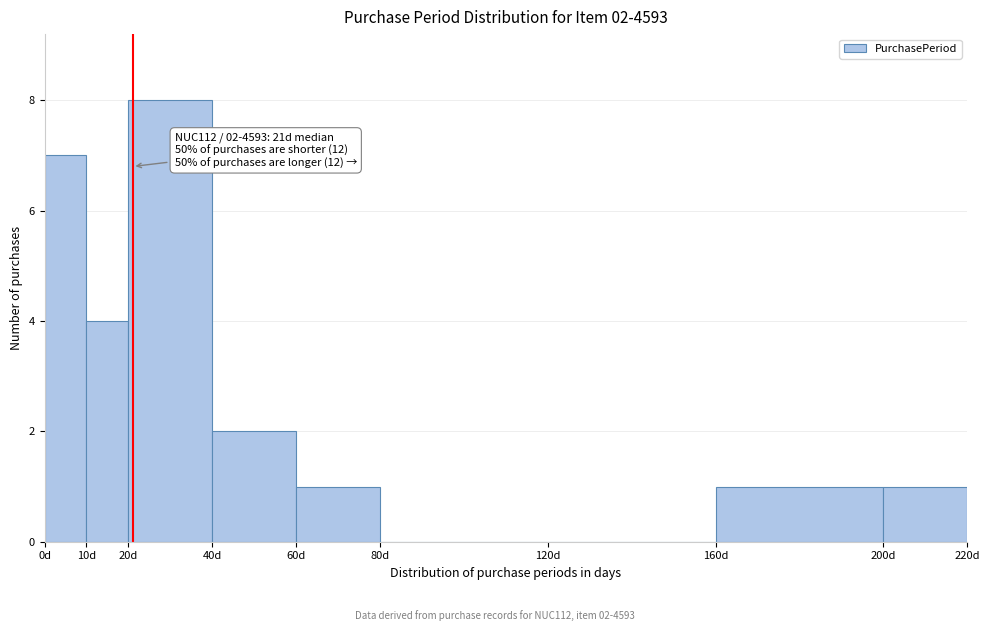

Over which range of the x-axis is the bar tallest?

20 to 40